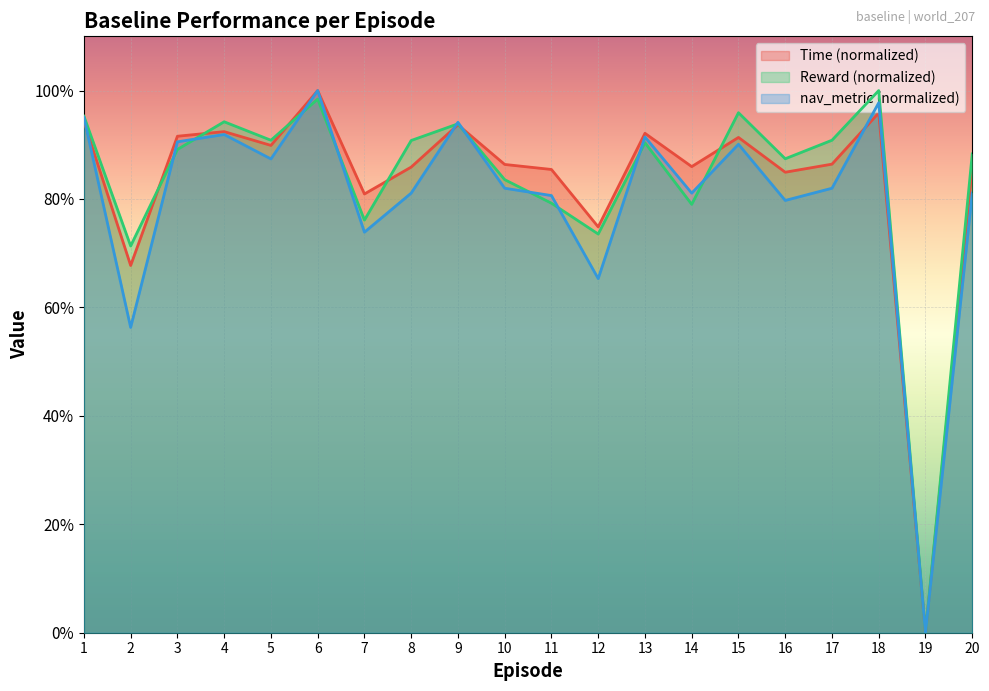

At how many categories does at least one series exceed 56?

19